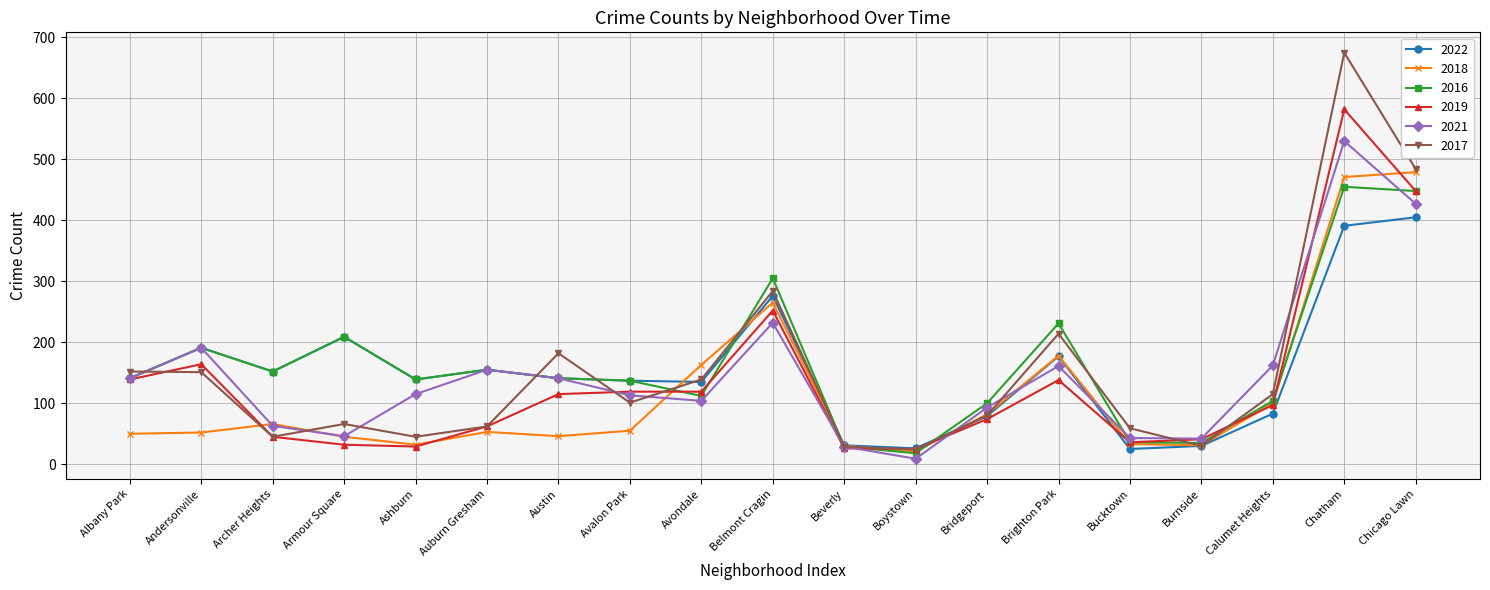

Is this an area chart (filled region under the line)?

No